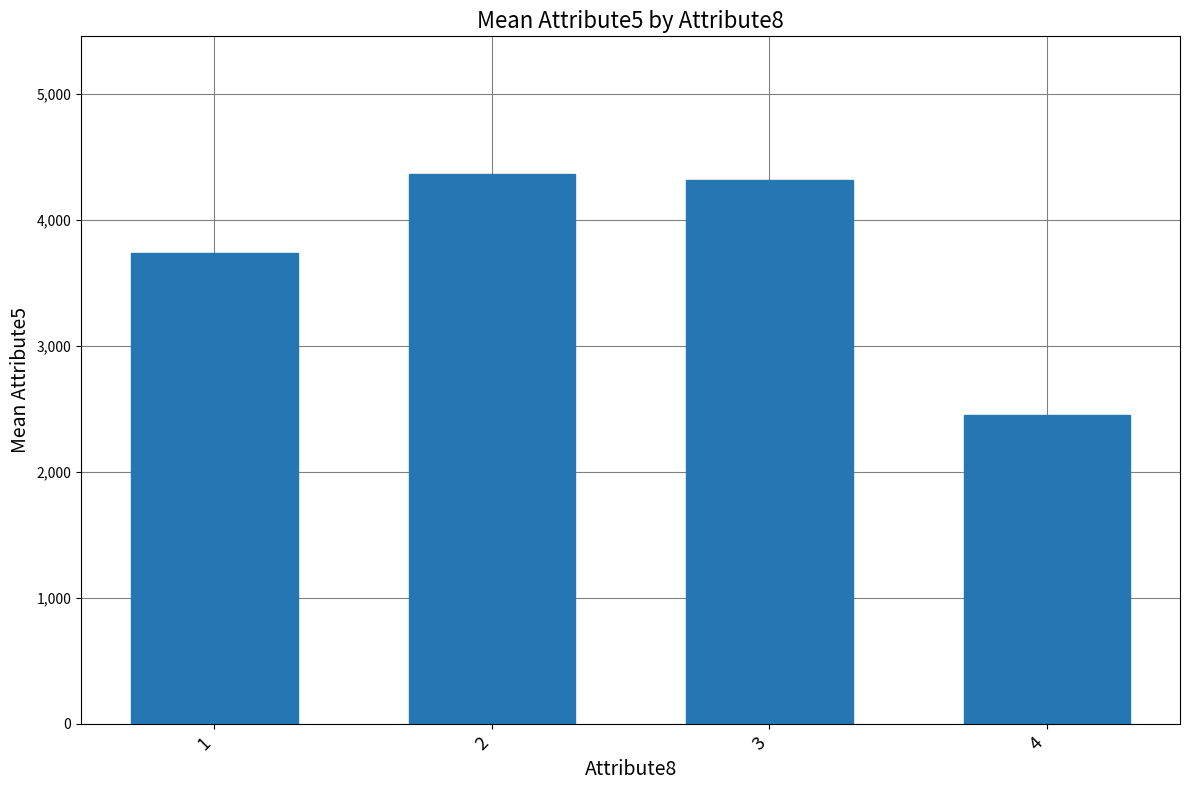

Is it true that the value at 3 is 4318.8?

True